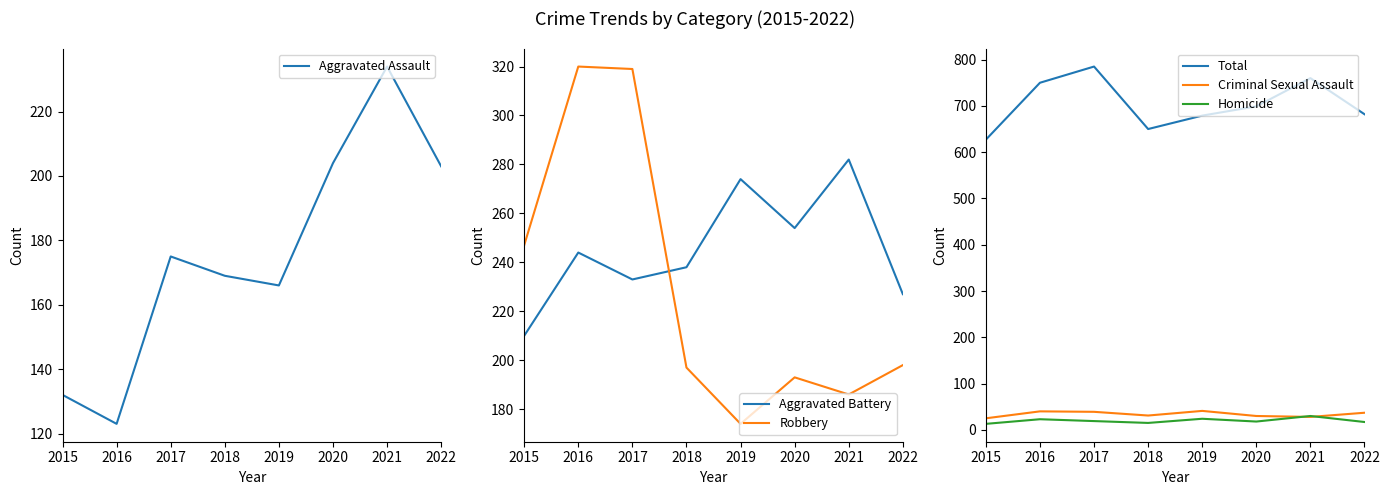

How many categories are shown in the chart?

8